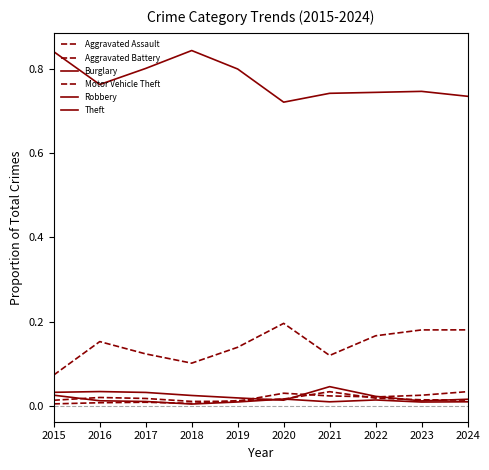

At 2015, list the series in order from largest to smallest.

Theft, Motor Vehicle Theft, Burglary, Robbery, Aggravated Assault, Aggravated Battery